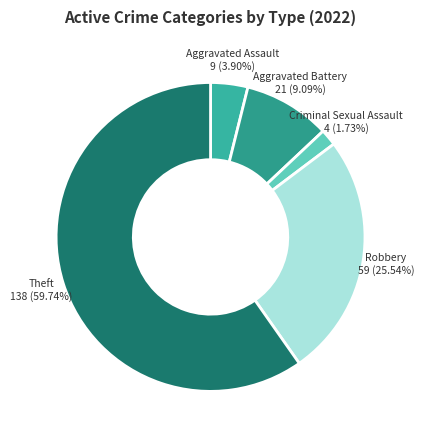

Does Theft represent more than half of the total?

Yes